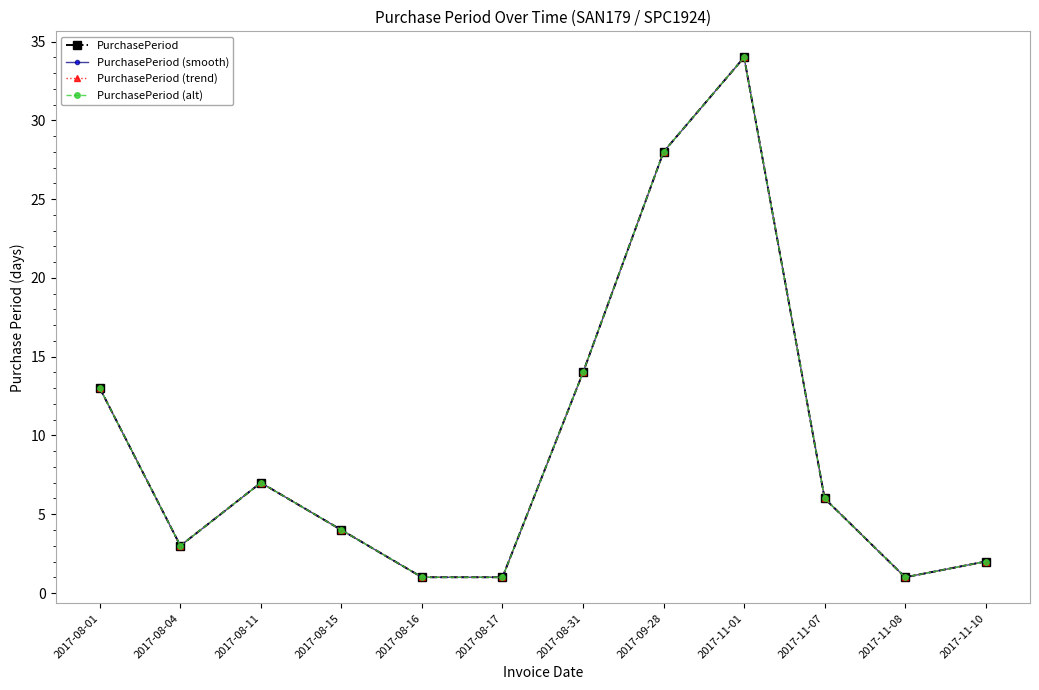

At which category does PurchasePeriod reach its first local peak?

2017-08-11